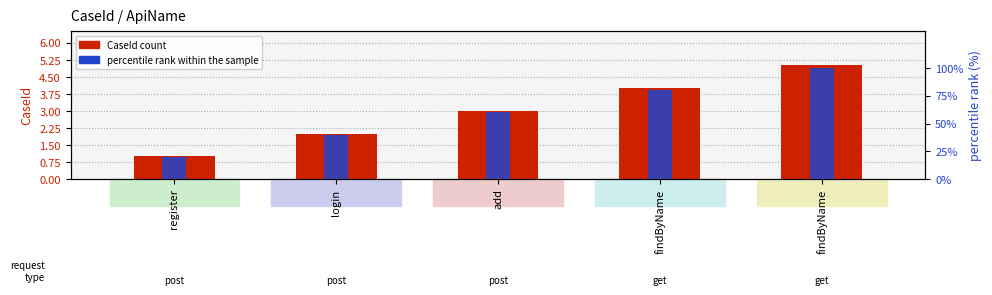

Which label corresponds to the largest value in the chart?

findByName